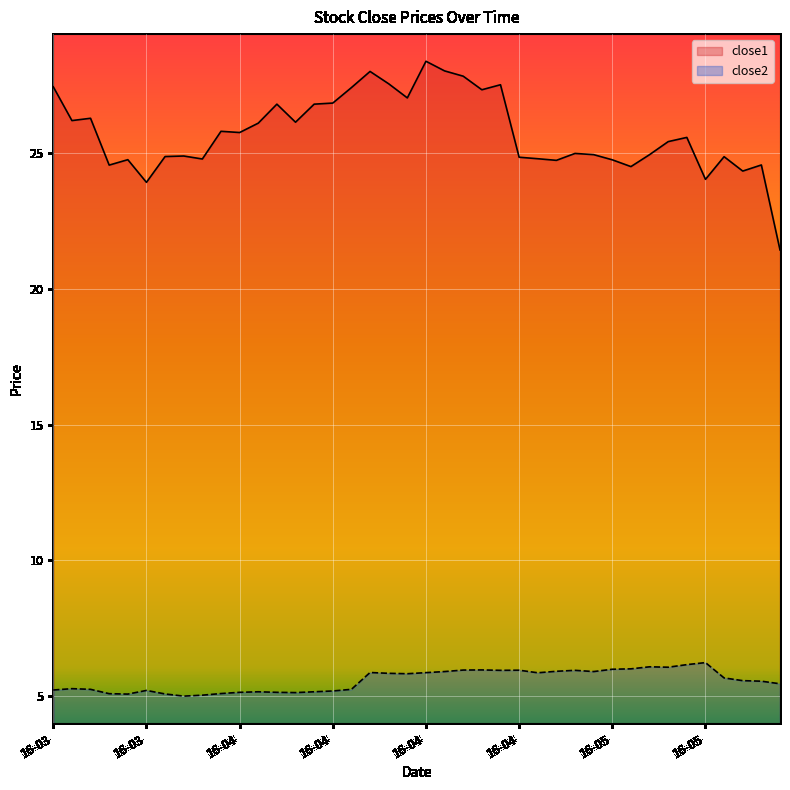

What is the difference between the maximum and minimum values in the close1 series?

7.0